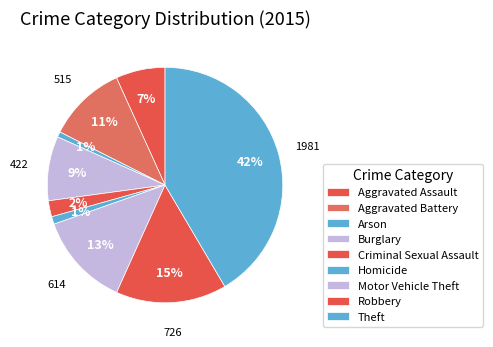

How many segments does this pie chart have?

9